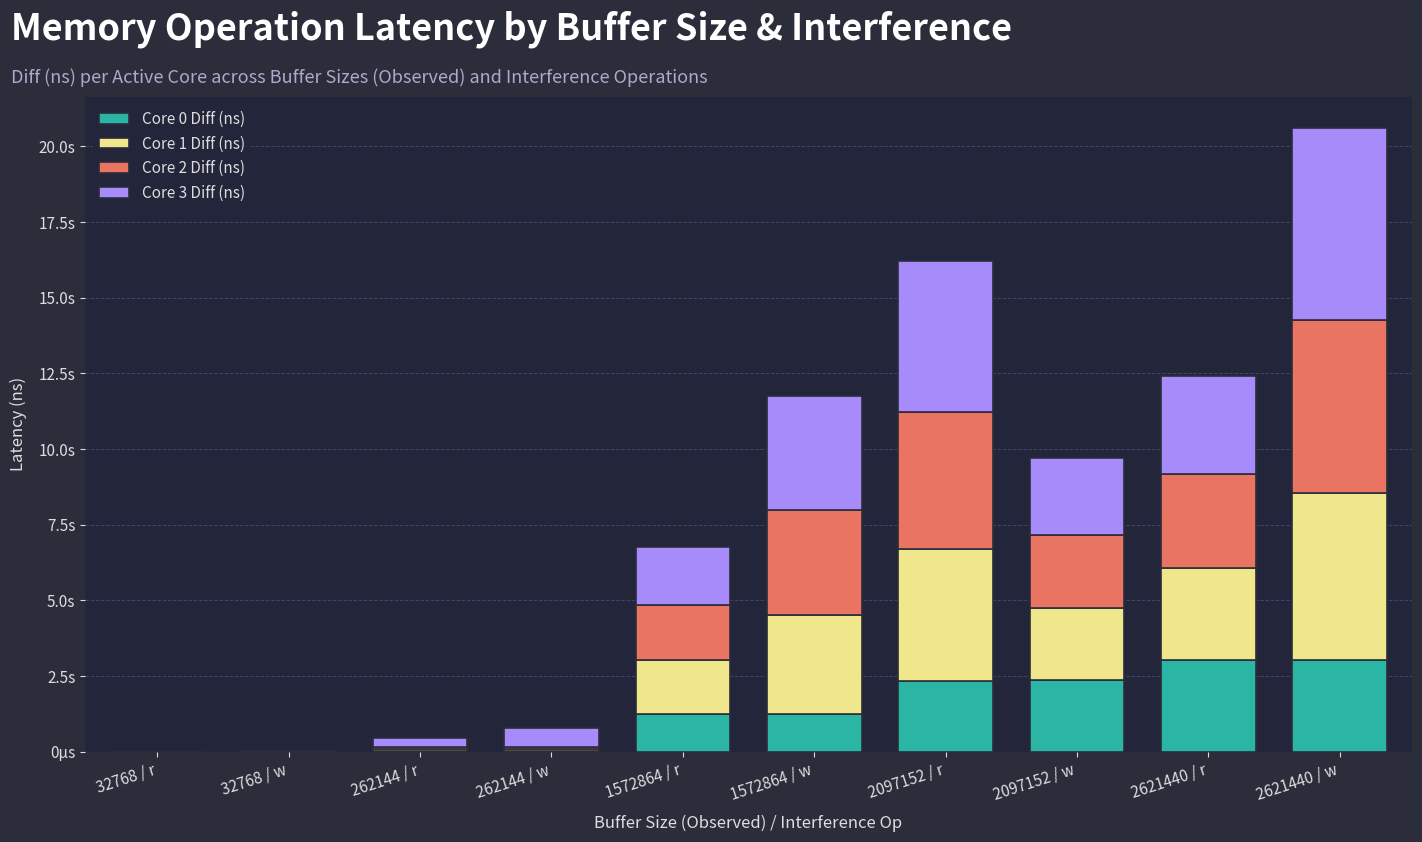

What is the sum of all Core 2 Diff (ns) values?

21252388418